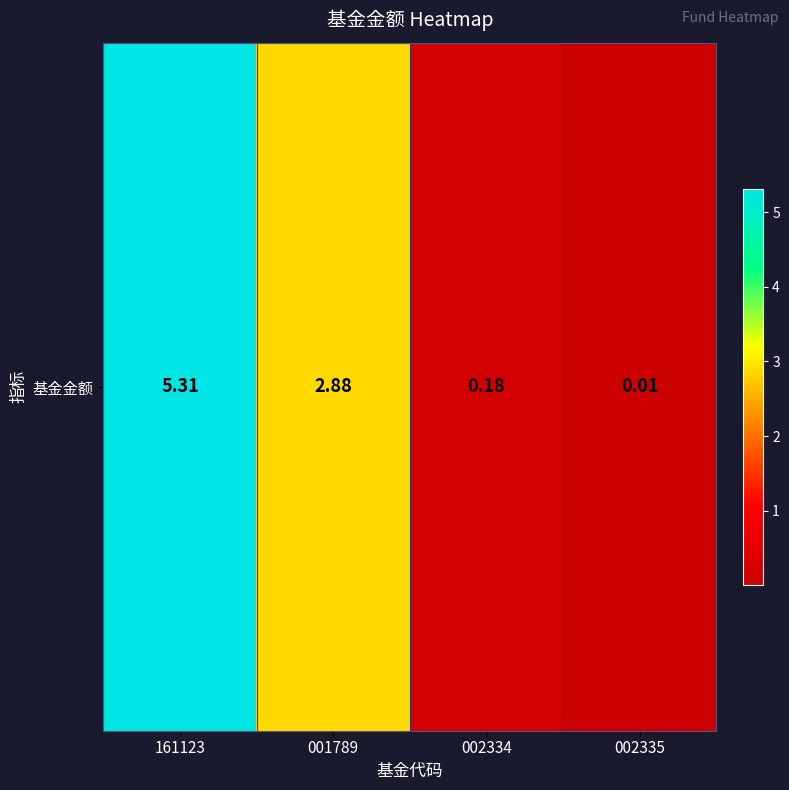

The chart shows a value of 2.9 at 001789. True or false?

True